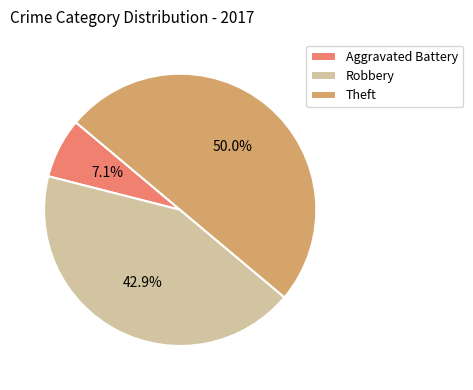

Does Robbery account for over 50% of the chart?

No